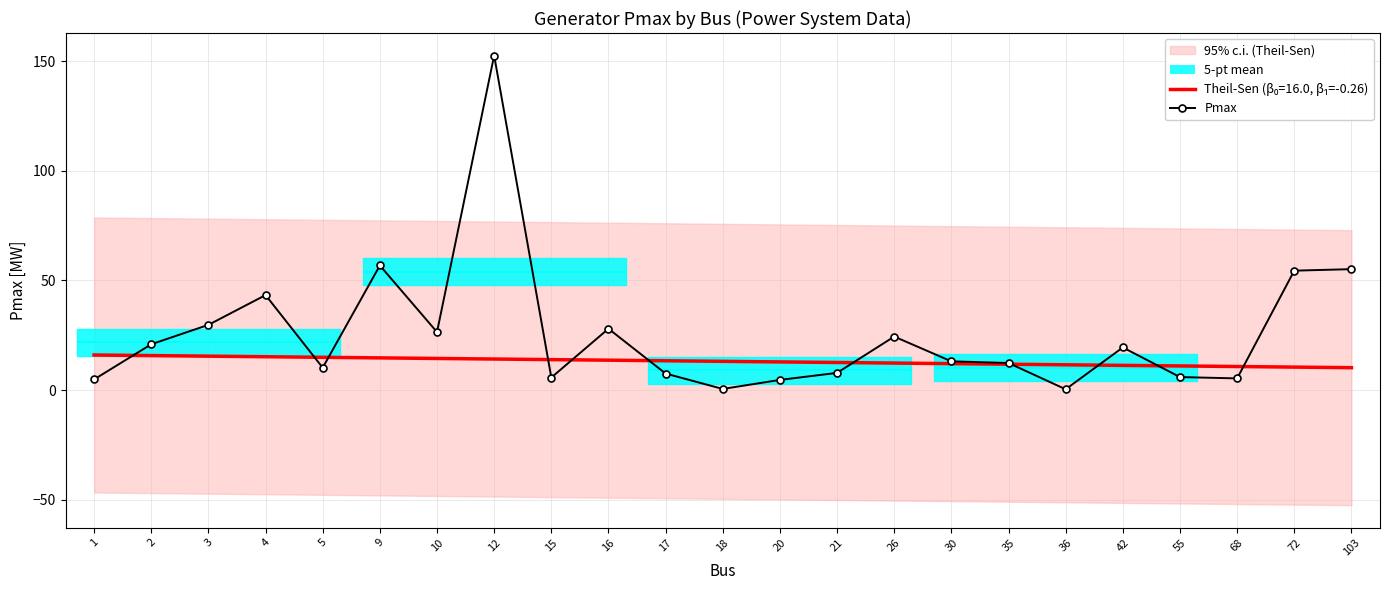

Is it true that the value at 5 is 10.2?

True